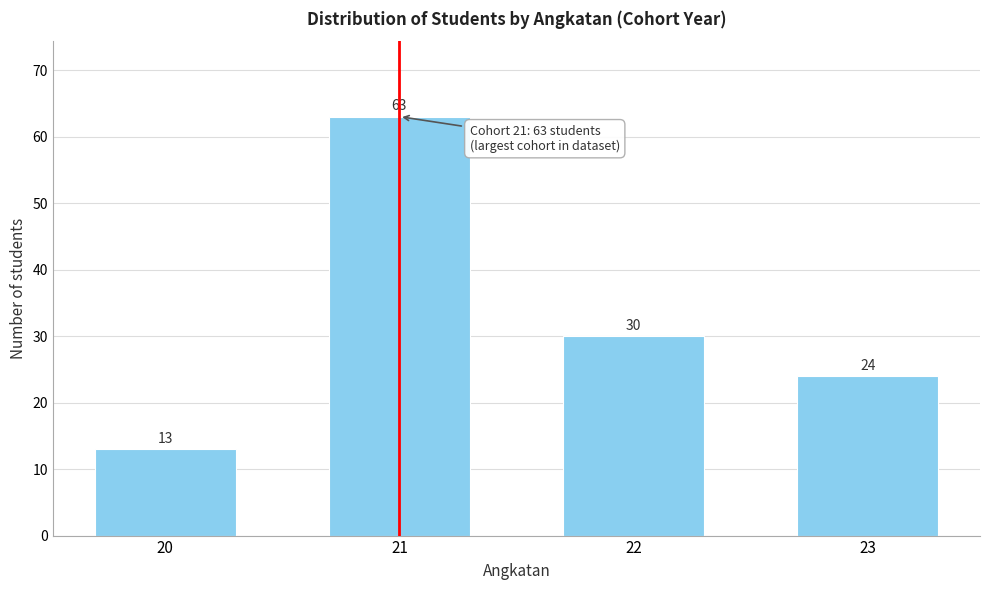

Reading left to right, what are all the values shown in this chart?

13	63	30	24